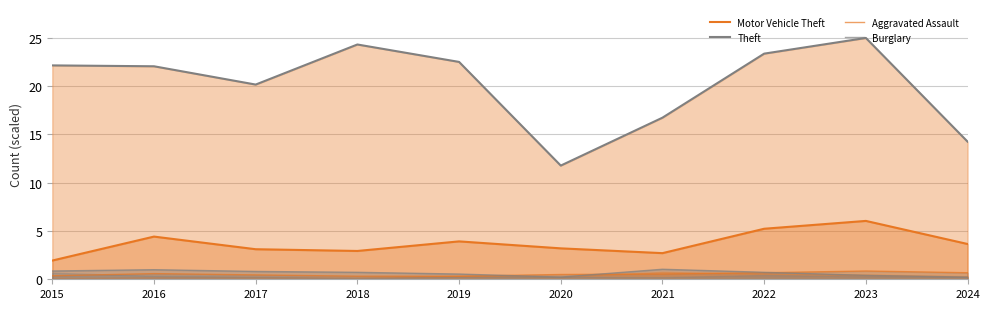

Reading left to right, what are all the values shown in this chart?

Motor Vehicle Theft: 2015=1.9	2016=4.4	2017=3.1	2018=2.9	2019=3.9	2020=3.2	2021=2.7	2022=5.2	2023=6.0	2024=3.7
Theft: 2015=22.2	2016=22.1	2017=20.2	2018=24.3	2019=22.5	2020=11.8	2021=16.7	2022=23.4	2023=25.0	2024=14.3
Aggravated Assault: 2015=0.4	2016=0.6	2017=0.5	2018=0.3	2019=0.3	2020=0.5	2021=0.5	2022=0.7	2023=0.9	2024=0.7
Burglary: 2015=0.9	2016=1.0	2017=0.8	2018=0.7	2019=0.5	2020=0.2	2021=1.0	2022=0.7	2023=0.4	2024=0.2